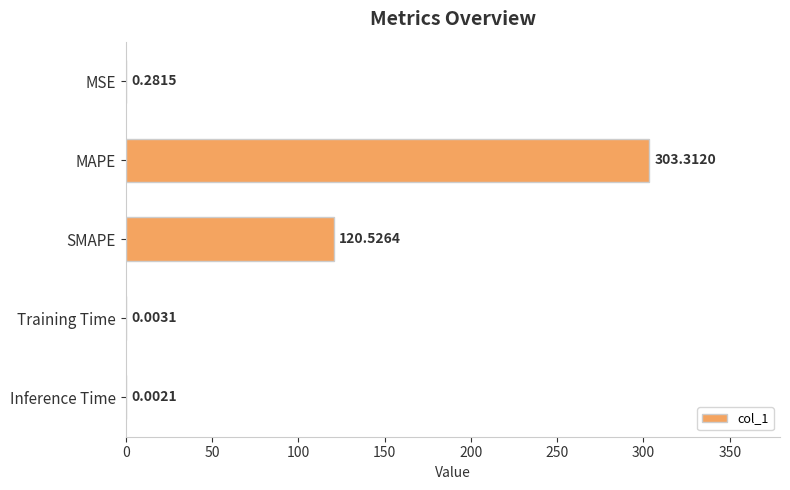

What is the sum of the values at MSE and SMAPE?

120.8